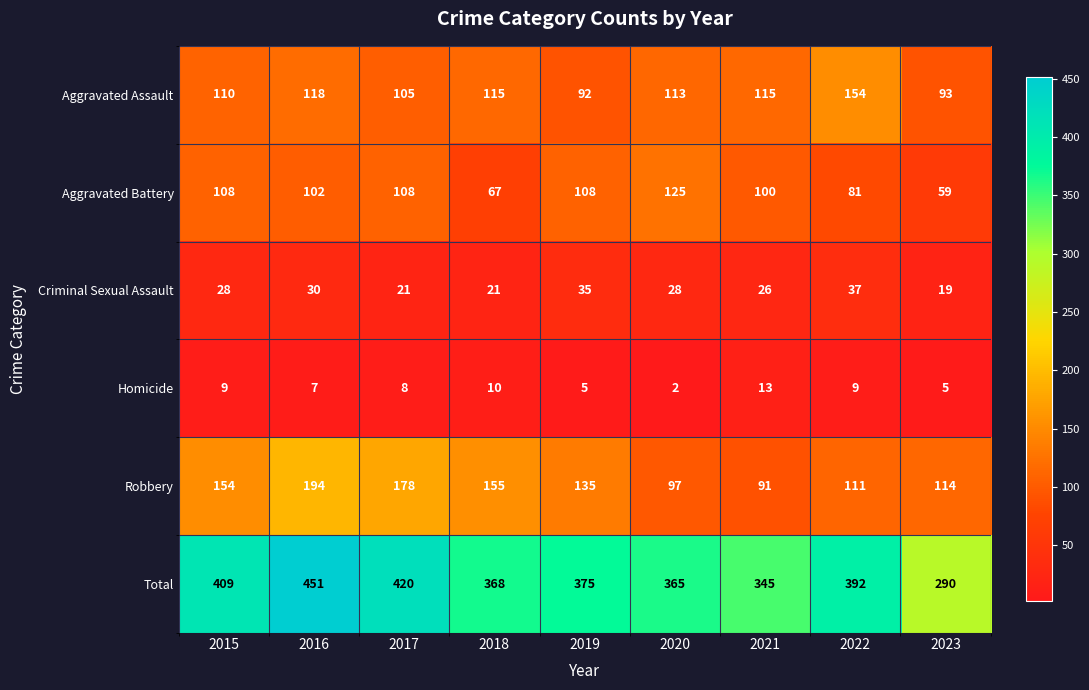

Rank the series at 2018 from lowest to highest value.

Homicide, Criminal Sexual Assault, Aggravated Battery, Aggravated Assault, Robbery, Total